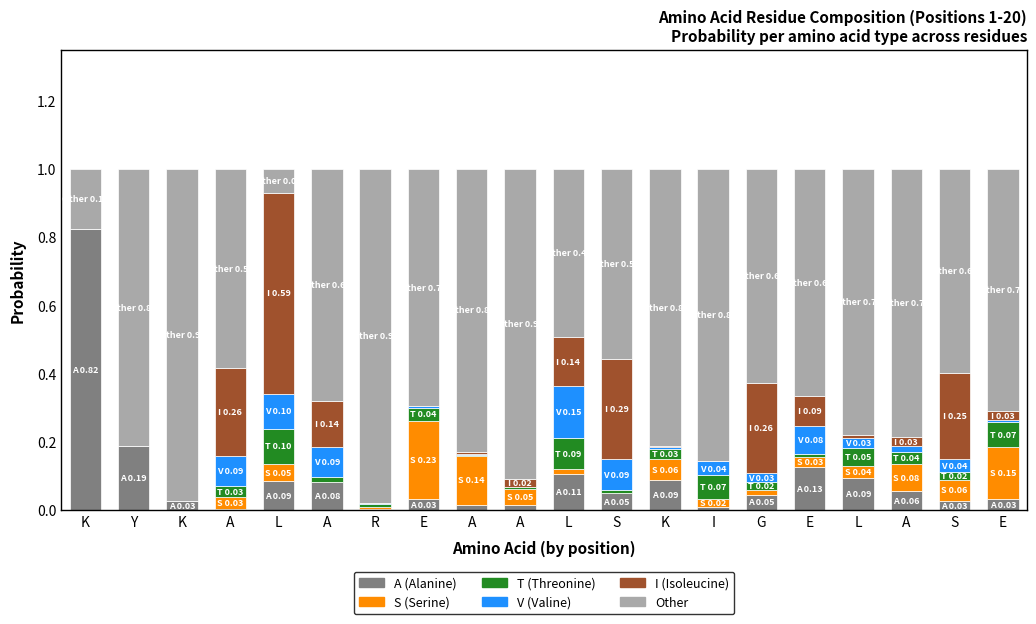

How many data points does each series have?

20